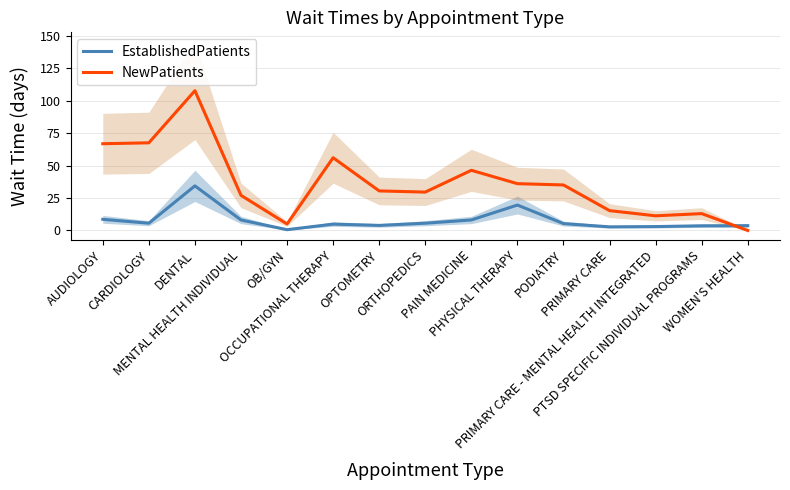

What is the lowest value of the EstablishedPatients series?

0.6